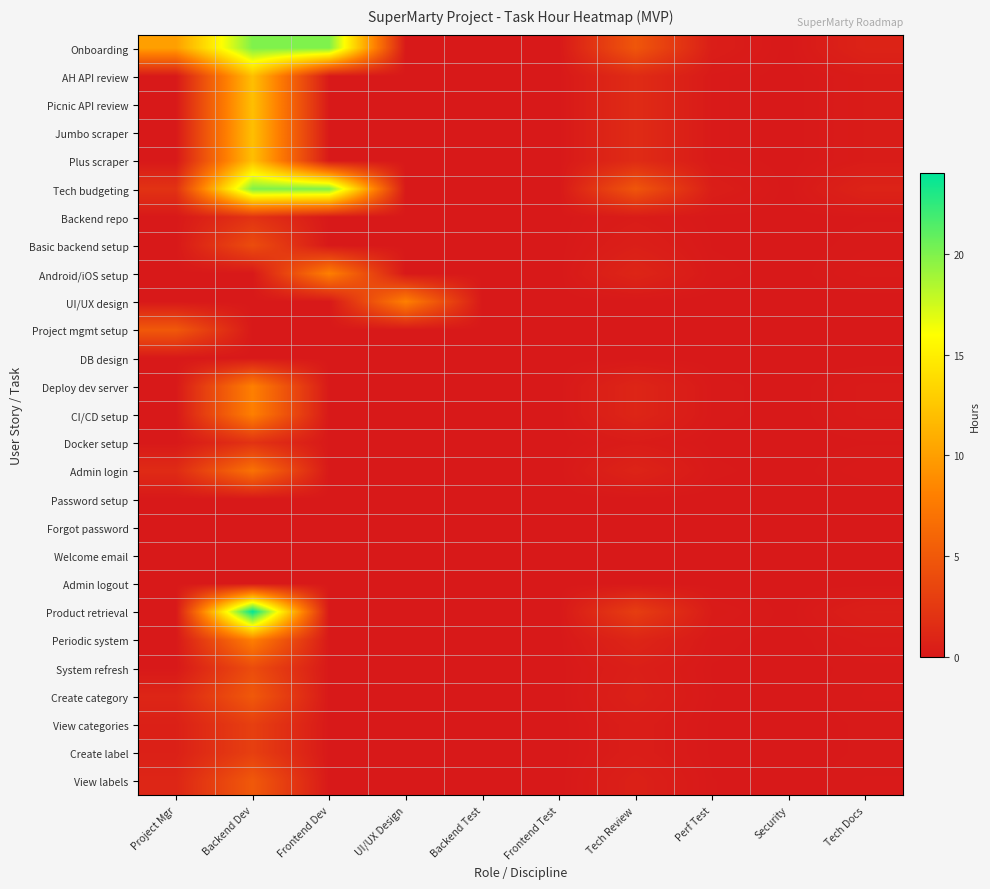

Reading left to right, list all the values displayed in this chart.

Onboarding: Project Mgr=10.0	Backend Dev=20.0	Frontend Dev=20.0	UI/UX Design=0.0	Backend Test=0.0	Frontend Test=0.0	Tech Review=4.8	Perf Test=0.4	Security=0.0	Tech Docs=0.8
AH API review: Project Mgr=0.0	Backend Dev=12.0	Frontend Dev=0.0	UI/UX Design=0.0	Backend Test=0.0	Frontend Test=0.0	Tech Review=1.4	Perf Test=0.1	Security=0.0	Tech Docs=0.2
Picnic API review: Project Mgr=0.0	Backend Dev=12.0	Frontend Dev=0.0	UI/UX Design=0.0	Backend Test=0.0	Frontend Test=0.0	Tech Review=1.4	Perf Test=0.1	Security=0.0	Tech Docs=0.2
Jumbo scraper: Project Mgr=0.0	Backend Dev=12.0	Frontend Dev=0.0	UI/UX Design=0.0	Backend Test=0.0	Frontend Test=0.0	Tech Review=1.4	Perf Test=0.1	Security=0.0	Tech Docs=0.2
Plus scraper: Project Mgr=0.0	Backend Dev=12.0	Frontend Dev=0.0	UI/UX Design=0.0	Backend Test=0.0	Frontend Test=0.0	Tech Review=1.4	Perf Test=0.1	Security=0.0	Tech Docs=0.2
Tech budgeting: Project Mgr=2.0	Backend Dev=20.0	Frontend Dev=20.0	UI/UX Design=0.0	Backend Test=0.0	Frontend Test=0.0	Tech Review=4.8	Perf Test=0.4	Security=0.0	Tech Docs=0.8
Backend repo: Project Mgr=0.0	Backend Dev=2.0	Frontend Dev=0.0	UI/UX Design=0.0	Backend Test=0.0	Frontend Test=0.0	Tech Review=0.2	Perf Test=0.0	Security=0.0	Tech Docs=0.0
Basic backend setup: Project Mgr=0.0	Backend Dev=4.0	Frontend Dev=0.0	UI/UX Design=0.0	Backend Test=0.0	Frontend Test=0.0	Tech Review=0.5	Perf Test=0.0	Security=0.0	Tech Docs=0.1
Android/iOS setup: Project Mgr=0.0	Backend Dev=0.0	Frontend Dev=8.0	UI/UX Design=0.0	Backend Test=0.0	Frontend Test=0.0	Tech Review=1.0	Perf Test=0.1	Security=0.0	Tech Docs=0.2
UI/UX design: Project Mgr=0.0	Backend Dev=0.0	Frontend Dev=0.0	UI/UX Design=8.0	Backend Test=0.0	Frontend Test=0.0	Tech Review=0.0	Perf Test=0.0	Security=0.0	Tech Docs=0.0
Project mgmt setup: Project Mgr=5.0	Backend Dev=0.0	Frontend Dev=0.0	UI/UX Design=0.0	Backend Test=0.0	Frontend Test=0.0	Tech Review=0.0	Perf Test=0.0	Security=0.0	Tech Docs=0.0
DB design: Project Mgr=0.0	Backend Dev=0.0	Frontend Dev=0.0	UI/UX Design=0.0	Backend Test=0.0	Frontend Test=0.0	Tech Review=0.0	Perf Test=0.0	Security=0.0	Tech Docs=0.0
Deploy dev server: Project Mgr=0.0	Backend Dev=8.0	Frontend Dev=0.0	UI/UX Design=0.0	Backend Test=0.0	Frontend Test=0.0	Tech Review=1.0	Perf Test=0.1	Security=0.0	Tech Docs=0.2
CI/CD setup: Project Mgr=0.0	Backend Dev=8.0	Frontend Dev=0.0	UI/UX Design=0.0	Backend Test=0.0	Frontend Test=0.0	Tech Review=1.0	Perf Test=0.1	Security=0.0	Tech Docs=0.2
Docker setup: Project Mgr=0.0	Backend Dev=2.0	Frontend Dev=0.0	UI/UX Design=0.0	Backend Test=0.0	Frontend Test=0.0	Tech Review=0.2	Perf Test=0.0	Security=0.0	Tech Docs=0.0
Admin login: Project Mgr=1.4	Backend Dev=7.0	Frontend Dev=0.0	UI/UX Design=0.0	Backend Test=0.0	Frontend Test=0.0	Tech Review=0.8	Perf Test=0.1	Security=0.0	Tech Docs=0.1
Password setup: Project Mgr=0.0	Backend Dev=0.0	Frontend Dev=0.0	UI/UX Design=0.0	Backend Test=0.0	Frontend Test=0.0	Tech Review=0.0	Perf Test=0.0	Security=0.0	Tech Docs=0.0
Forgot password: Project Mgr=0.0	Backend Dev=0.0	Frontend Dev=0.0	UI/UX Design=0.0	Backend Test=0.0	Frontend Test=0.0	Tech Review=0.0	Perf Test=0.0	Security=0.0	Tech Docs=0.0
Welcome email: Project Mgr=0.0	Backend Dev=0.0	Frontend Dev=0.0	UI/UX Design=0.0	Backend Test=0.0	Frontend Test=0.0	Tech Review=0.0	Perf Test=0.0	Security=0.0	Tech Docs=0.0
Admin logout: Project Mgr=0.0	Backend Dev=0.0	Frontend Dev=0.0	UI/UX Design=0.0	Backend Test=0.0	Frontend Test=0.0	Tech Review=0.0	Perf Test=0.0	Security=0.0	Tech Docs=0.0
Product retrieval: Project Mgr=0.0	Backend Dev=24.0	Frontend Dev=0.0	UI/UX Design=0.0	Backend Test=0.0	Frontend Test=0.0	Tech Review=2.9	Perf Test=0.2	Security=0.0	Tech Docs=0.5
Periodic system: Project Mgr=0.0	Backend Dev=8.0	Frontend Dev=0.0	UI/UX Design=0.0	Backend Test=0.0	Frontend Test=0.0	Tech Review=1.0	Perf Test=0.1	Security=0.0	Tech Docs=0.2
System refresh: Project Mgr=0.0	Backend Dev=4.0	Frontend Dev=0.0	UI/UX Design=0.0	Backend Test=0.0	Frontend Test=0.0	Tech Review=0.5	Perf Test=0.0	Security=0.0	Tech Docs=0.1
Create category: Project Mgr=1.0	Backend Dev=5.0	Frontend Dev=0.0	UI/UX Design=0.0	Backend Test=0.0	Frontend Test=0.0	Tech Review=0.6	Perf Test=0.1	Security=0.0	Tech Docs=0.1
View categories: Project Mgr=0.6	Backend Dev=3.0	Frontend Dev=0.0	UI/UX Design=0.0	Backend Test=0.0	Frontend Test=0.0	Tech Review=0.4	Perf Test=0.0	Security=0.0	Tech Docs=0.1
Create label: Project Mgr=0.6	Backend Dev=3.0	Frontend Dev=0.0	UI/UX Design=0.0	Backend Test=0.0	Frontend Test=0.0	Tech Review=0.4	Perf Test=0.0	Security=0.0	Tech Docs=0.1
View labels: Project Mgr=1.0	Backend Dev=5.0	Frontend Dev=0.0	UI/UX Design=0.0	Backend Test=0.0	Frontend Test=0.0	Tech Review=0.6	Perf Test=0.1	Security=0.0	Tech Docs=0.1